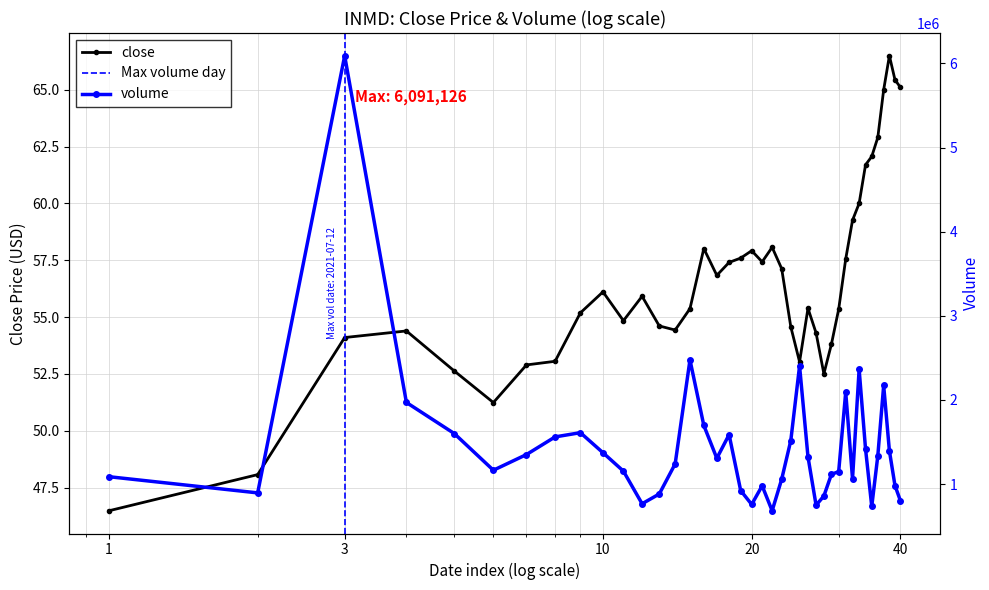

Reading left to right, what are all the values shown in this chart?

close: 46.5	48.1	54.1	54.4	52.6	51.2	52.9	53.1	55.2	56.1	54.8	55.9	54.6	54.4	55.4	58.0	56.8	57.4	57.6	57.9	57.4	58.1	57.1	54.6	53.0	55.4	54.3	52.5	53.8	55.3	57.6	59.3	60.0	61.7	62.1	62.9	65.0	66.5	65.4	65.1
volume: 1088146.0	895856.0	6091126.0	1970756.0	1601224.0	1165114.0	1351484.0	1561208.0	1611534.0	1373216.0	1154386.0	766648.0	882766.0	1240802.0	2476352.0	1697752.0	1307352.0	1588158.0	923310.0	758478.0	980186.0	683492.0	1057884.0	1518484.0	2404728.0	1324568.0	749494.0	858906.0	1116168.0	1148754.0	2093588.0	1062954.0	2364672.0	1418430.0	735236.0	1334750.0	2172380.0	1396332.0	983490.0	802844.0